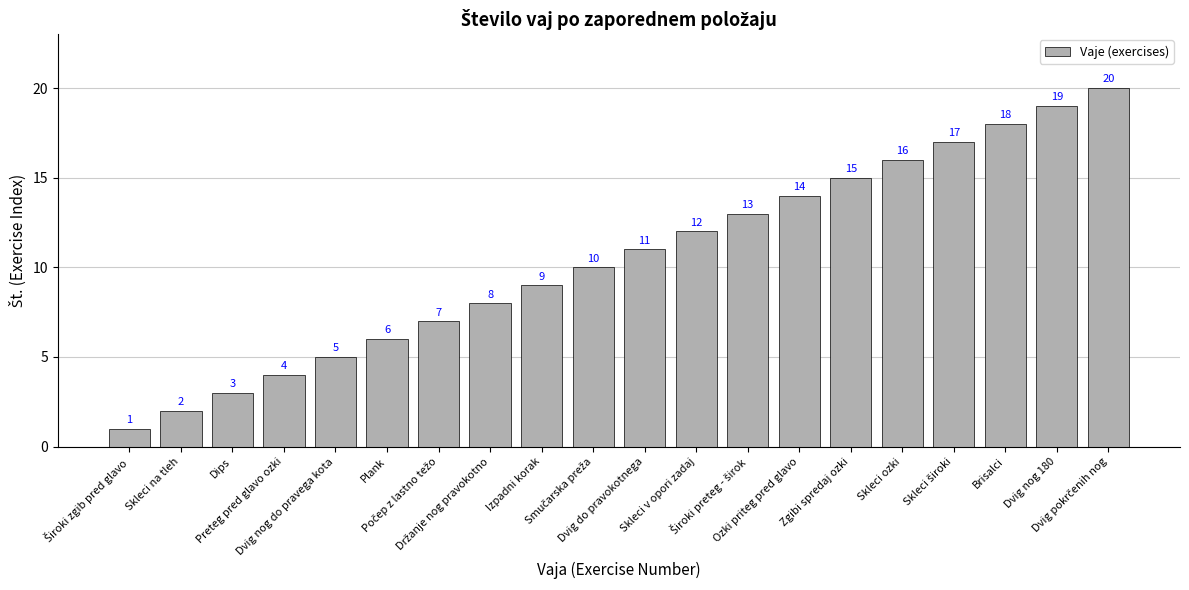

What is the value of the 7th bar from the left?

7